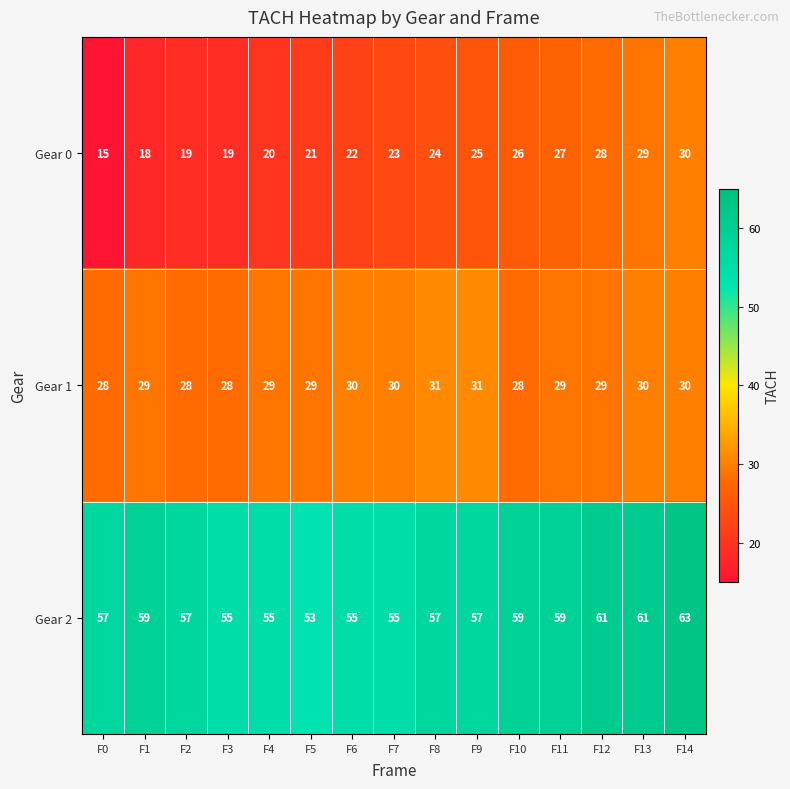

At how many categories does at least one series exceed 44?

15